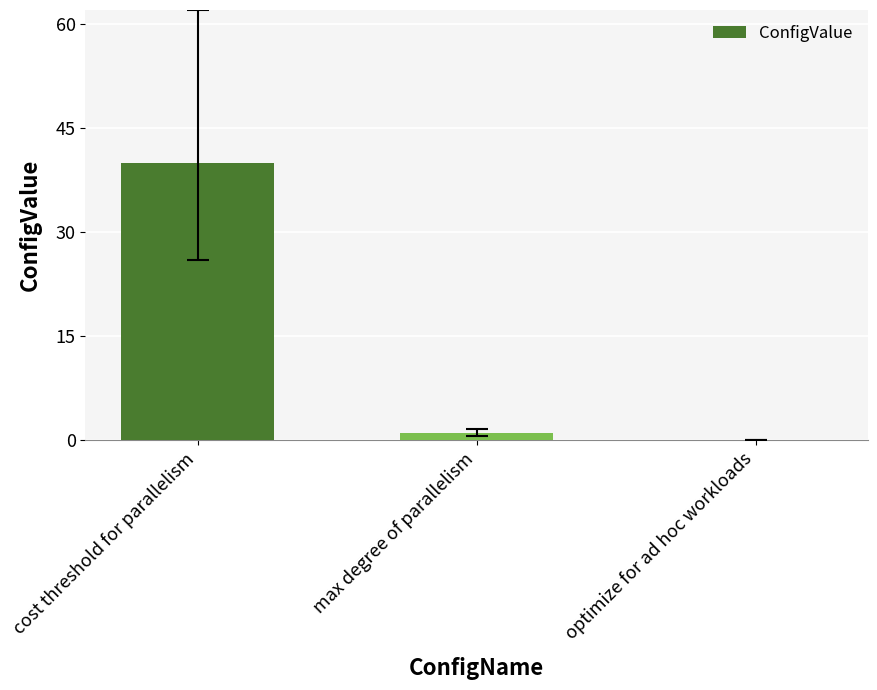

Between optimize for ad hoc workloads and cost threshold for parallelism, which is larger?

cost threshold for parallelism